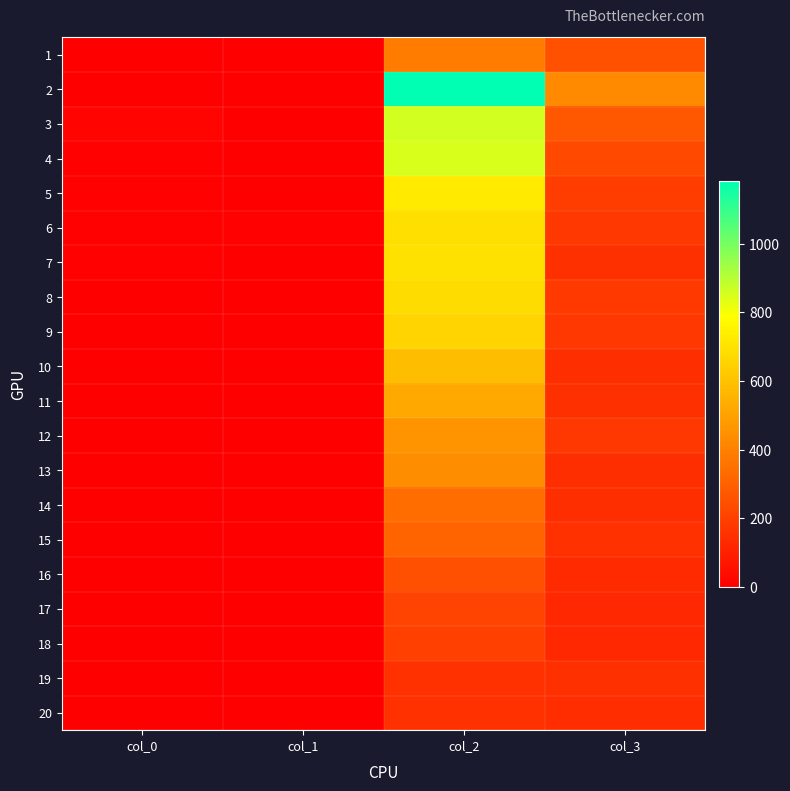

Rank the series at col_2 from lowest to highest value.

19, 20, 18, 17, 16, 15, 14, 1, 13, 12, 11, 10, 9, 8, 6, 7, 5, 4, 3, 2